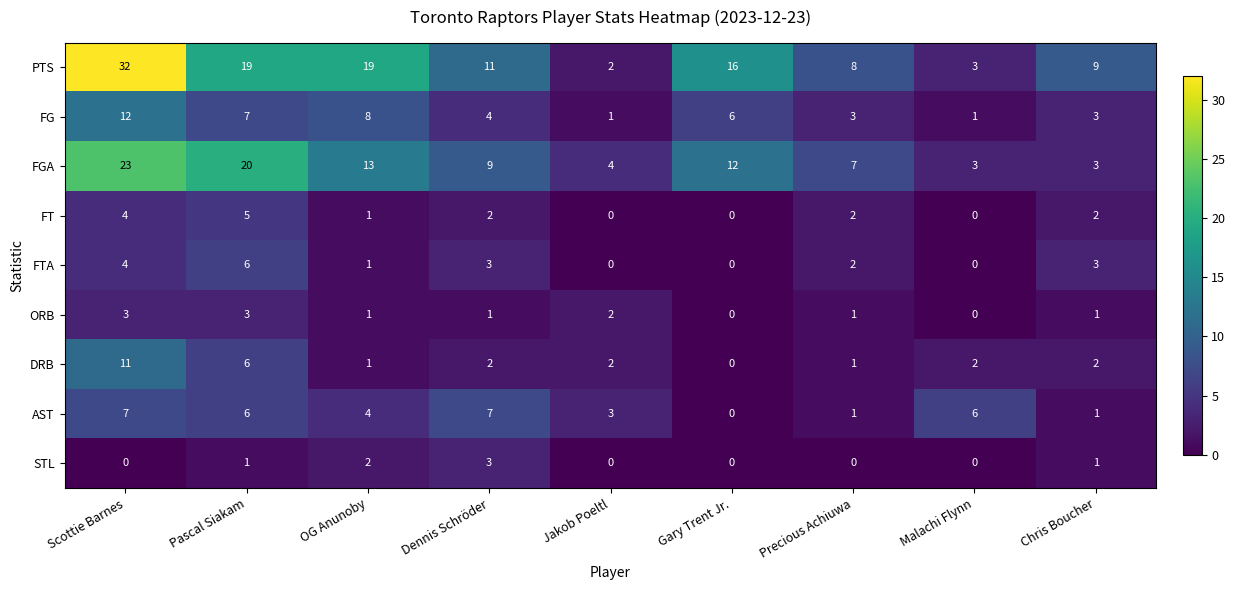

What is the difference between the maximum and minimum values in the AST series?

7